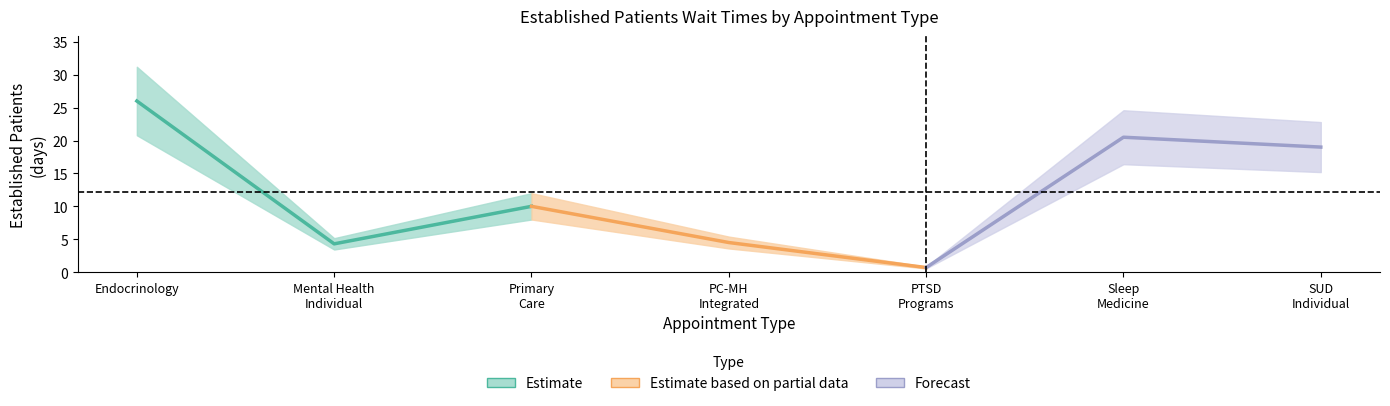

Which series has the largest total across all categories?

Estimate